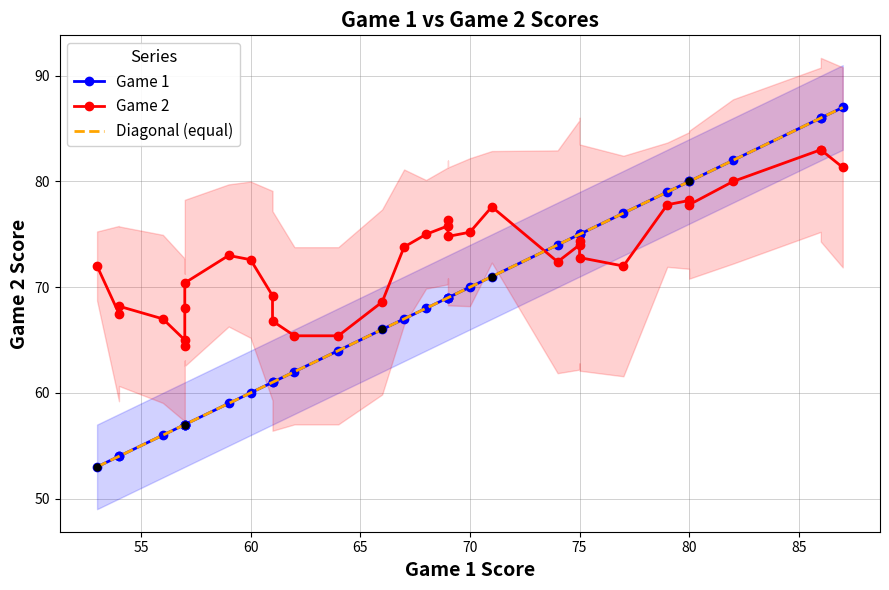

Which series has the widest spread of values?

Game 2